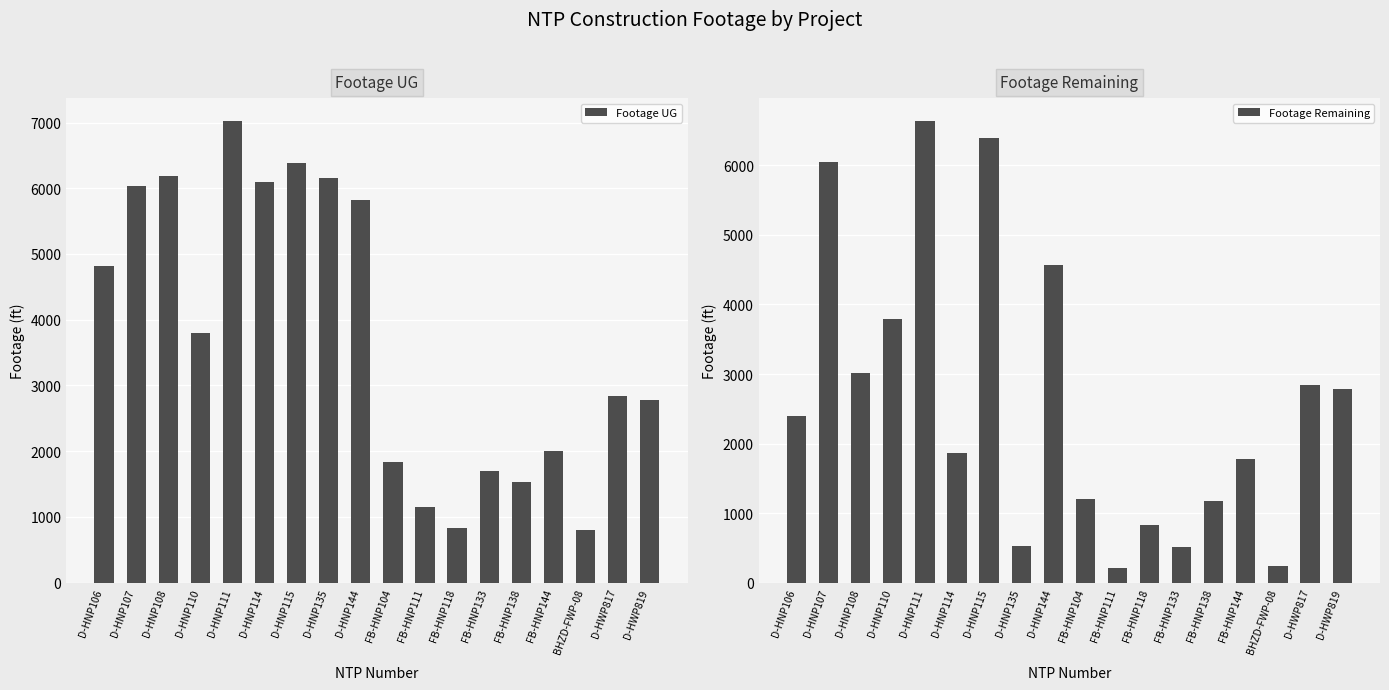

At which label is Footage Remaining closest to 3424?

D-HNP110